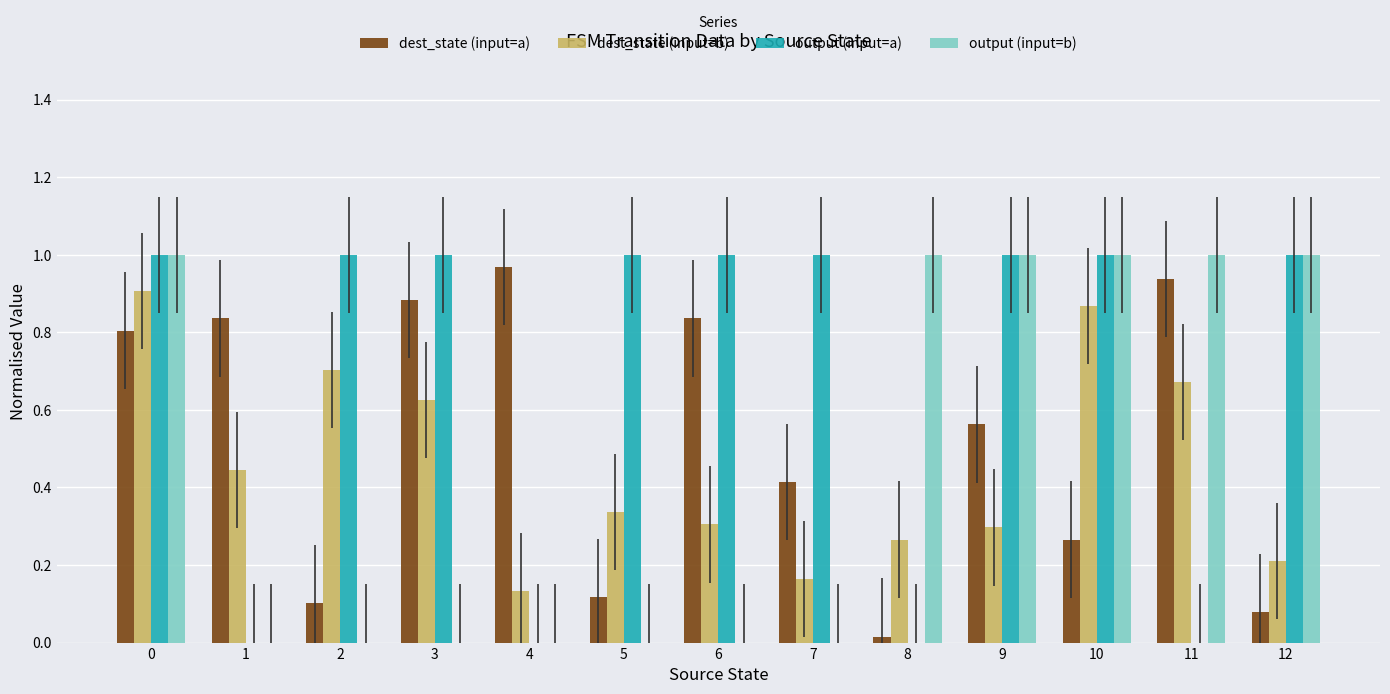

Is it true that output (input=a) equals -0.3 at 1?

False